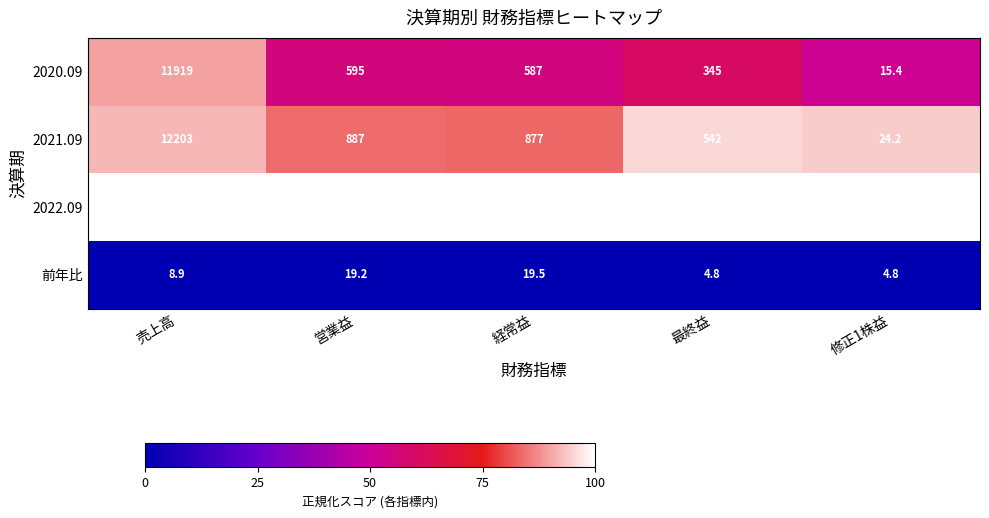

What is the highest value of the 前年比 series?

19.5